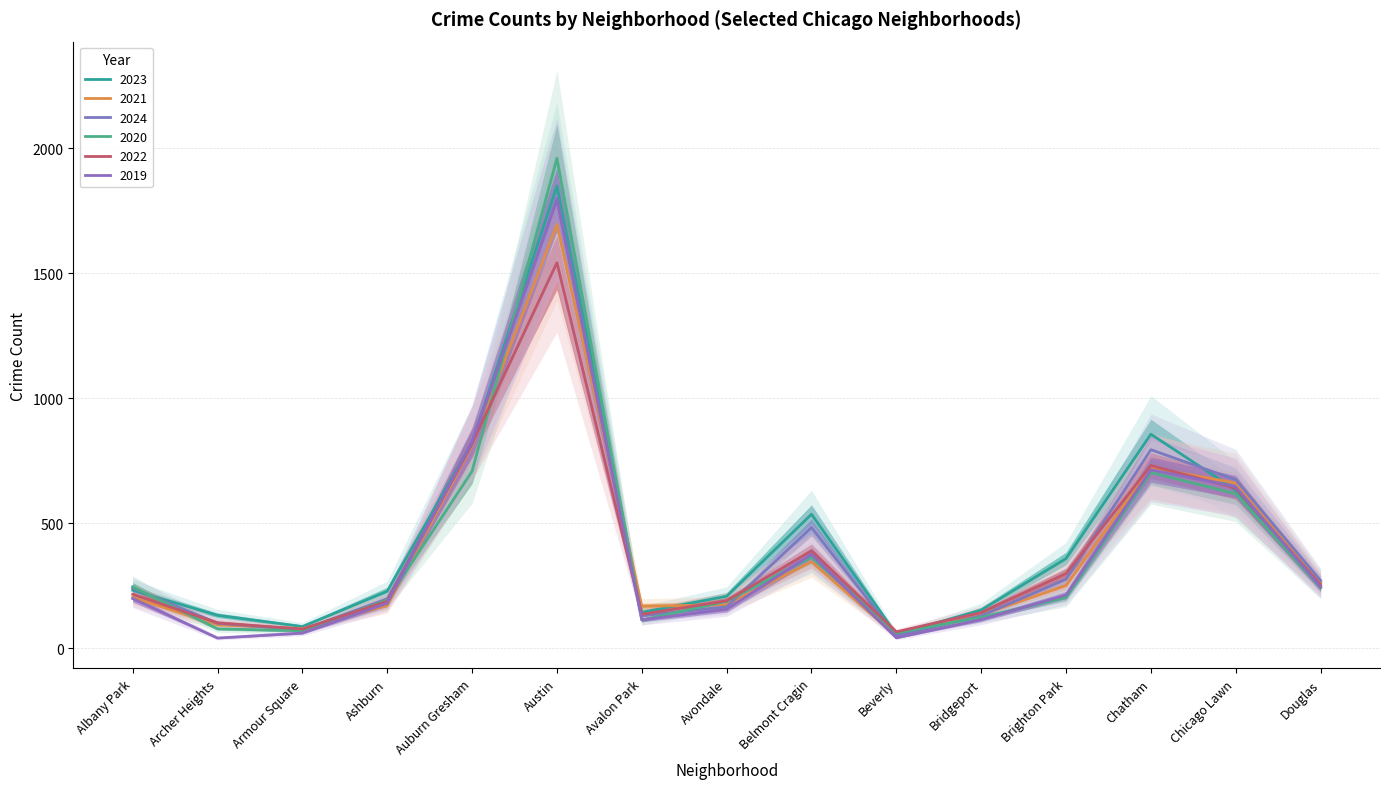

Which series ends up on top after the final intersection of 2019 and 2021?

2021